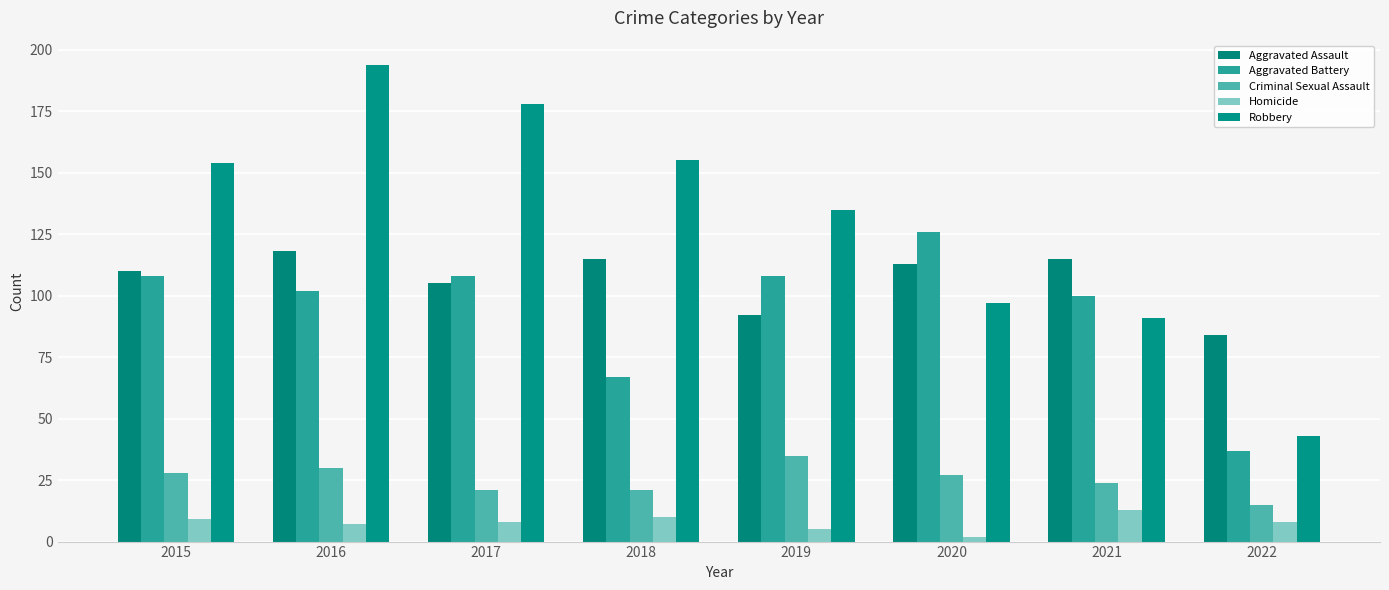

What are all the series names shown in the legend?

Aggravated Assault, Aggravated Battery, Criminal Sexual Assault, Homicide, Robbery